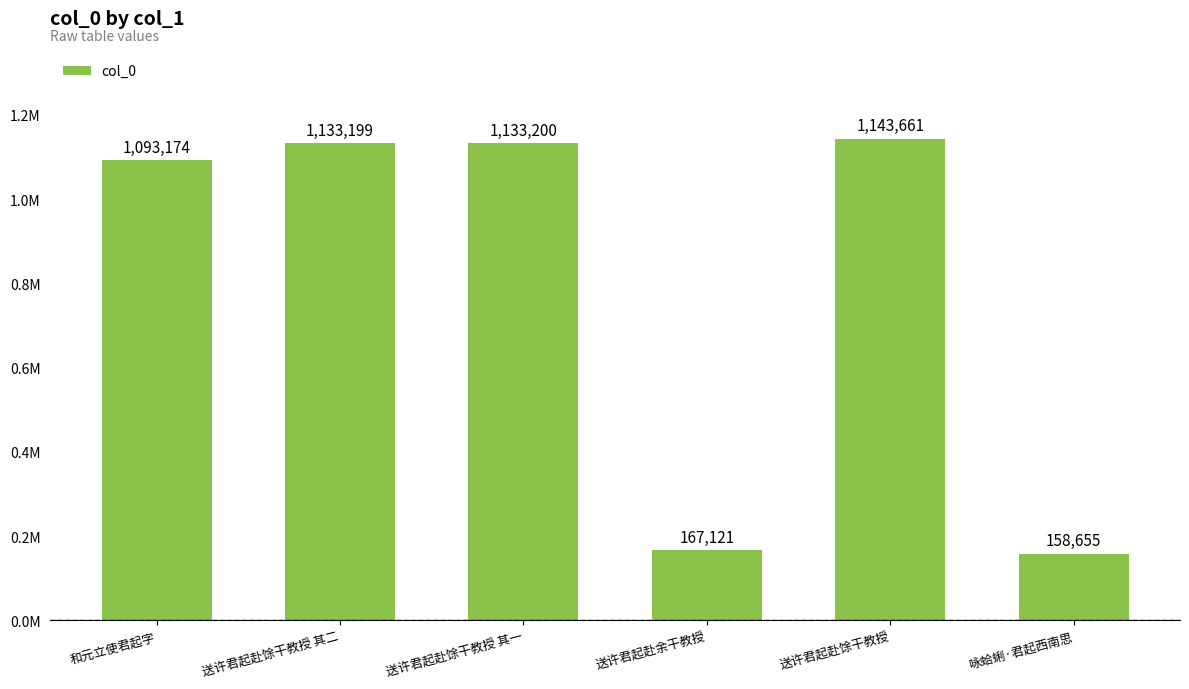

Rank the categories by value from highest to lowest.

送许君起赴馀干教授, 送许君起赴馀干教授 其一, 送许君起赴馀干教授 其二, 和元立使君起字, 送许君起赴余干教授, 咏蛤蜊·君起西南思